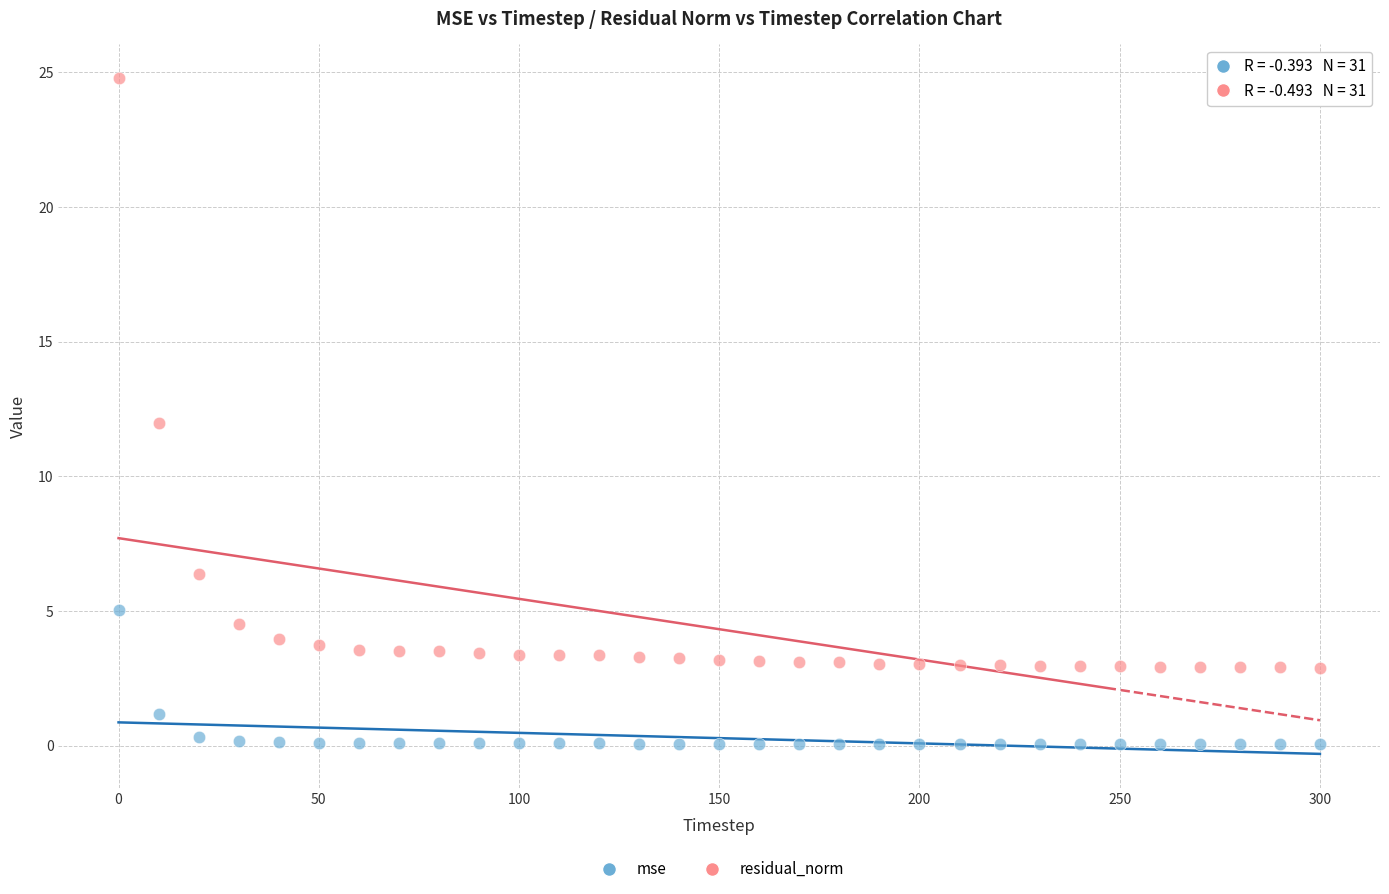

Across all data points, what is the range of X values (max minus min)?

300.0